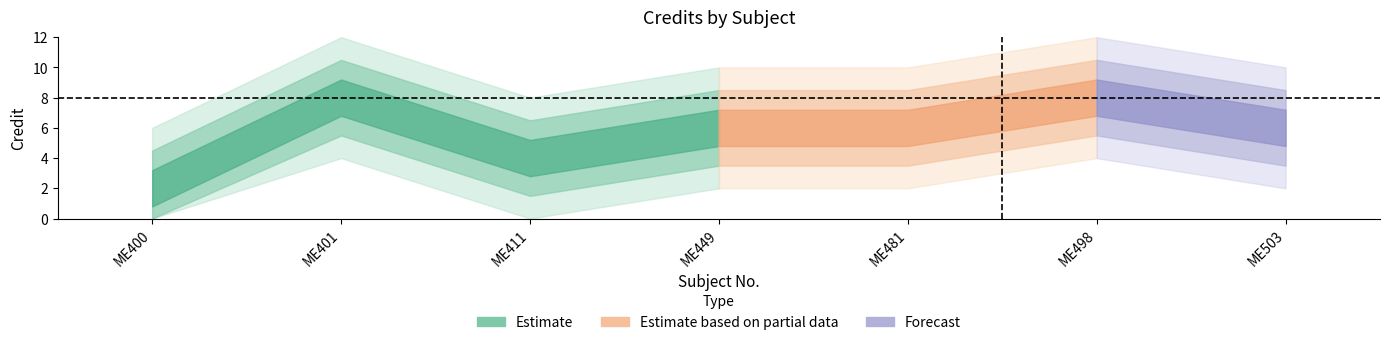

What is the value of the 3rd point from the left?

4